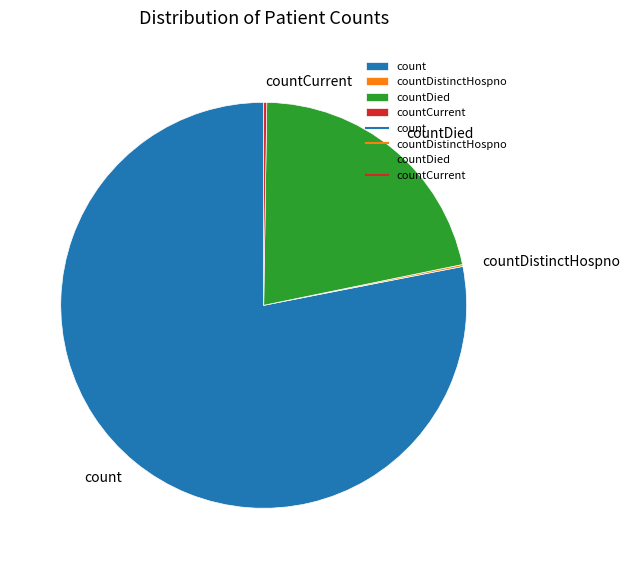

Which category accounts for the majority?

count